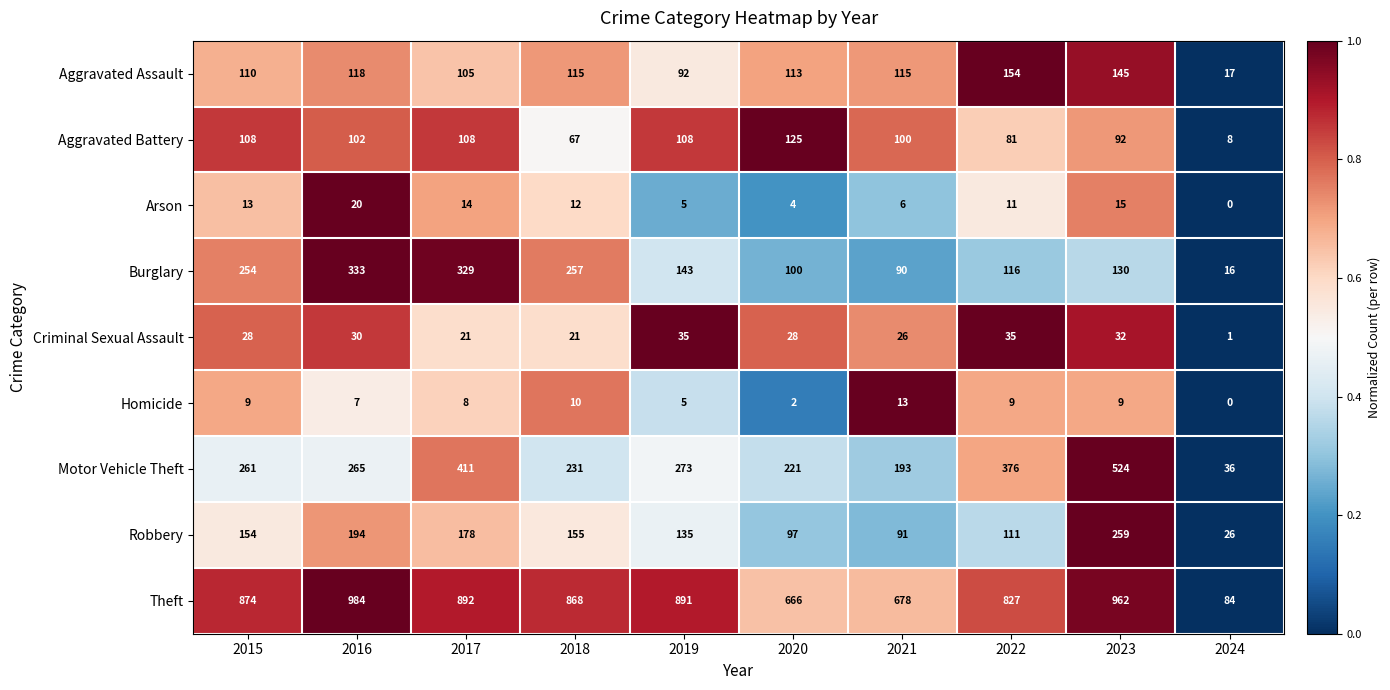

List the labels in order of Motor Vehicle Theft value, largest first.

2023, 2017, 2022, 2019, 2016, 2015, 2018, 2020, 2021, 2024